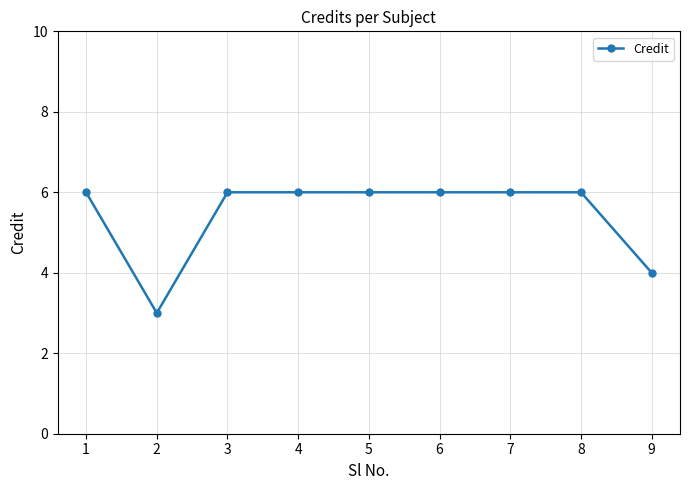

Count the number of categories in the chart.

9